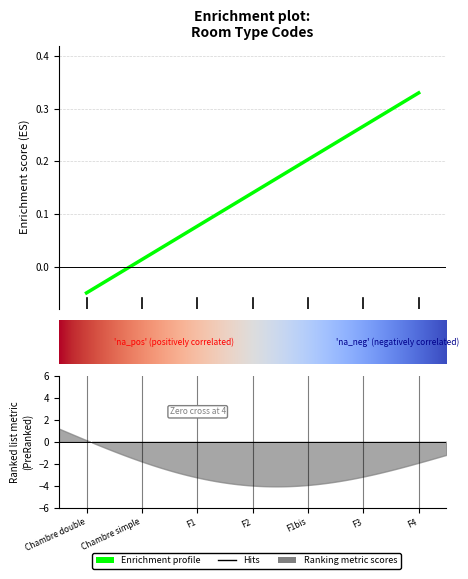

Reading right to left, list all the values displayed in this chart.

F4=0.3	F3=0.3	F1bis=0.2	F2=0.1	F1=0.1	Chambre simple=0.0	Chambre double=-0.1